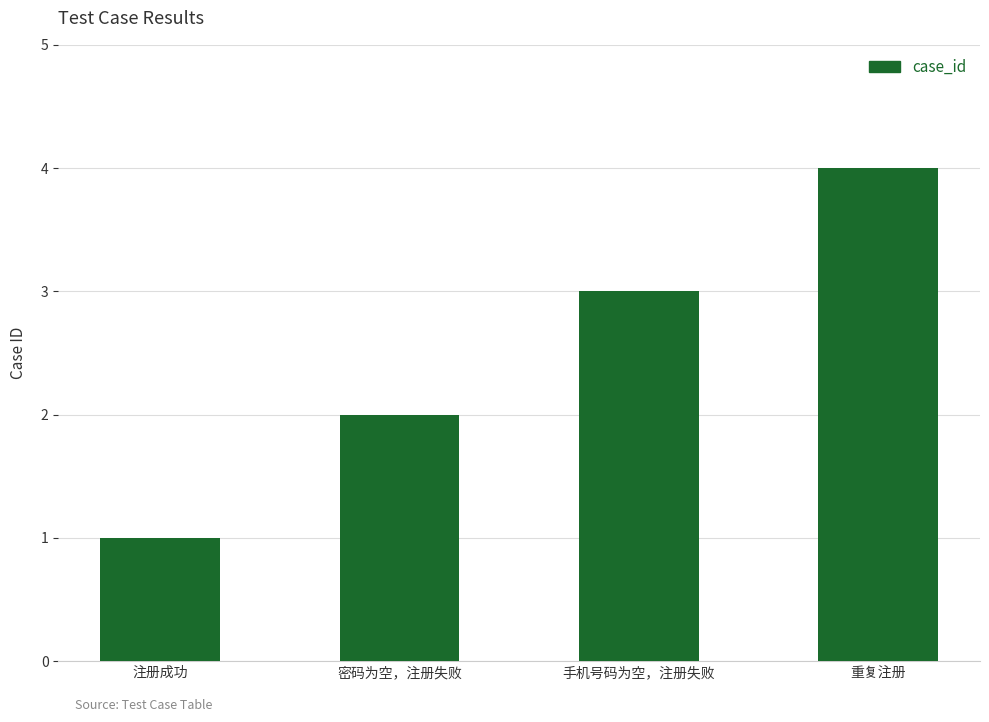

Which category has the lowest value across all series?

注册成功